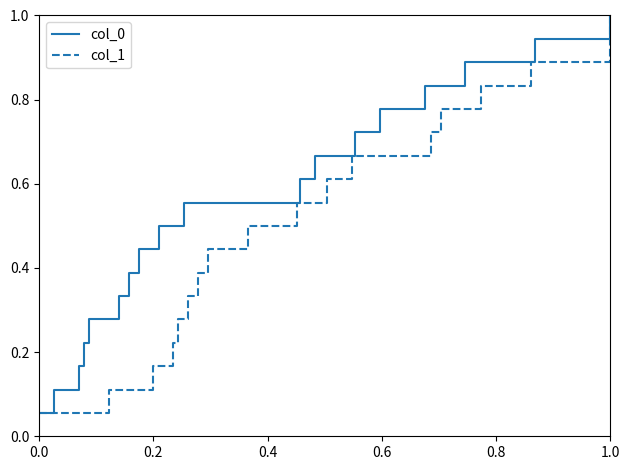

What is the difference between the second highest and minimum values in the col_1 series?

0.9